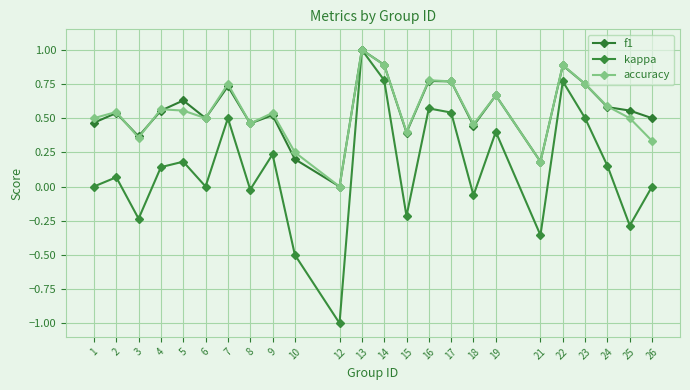

What is the smallest value displayed?

-1.0